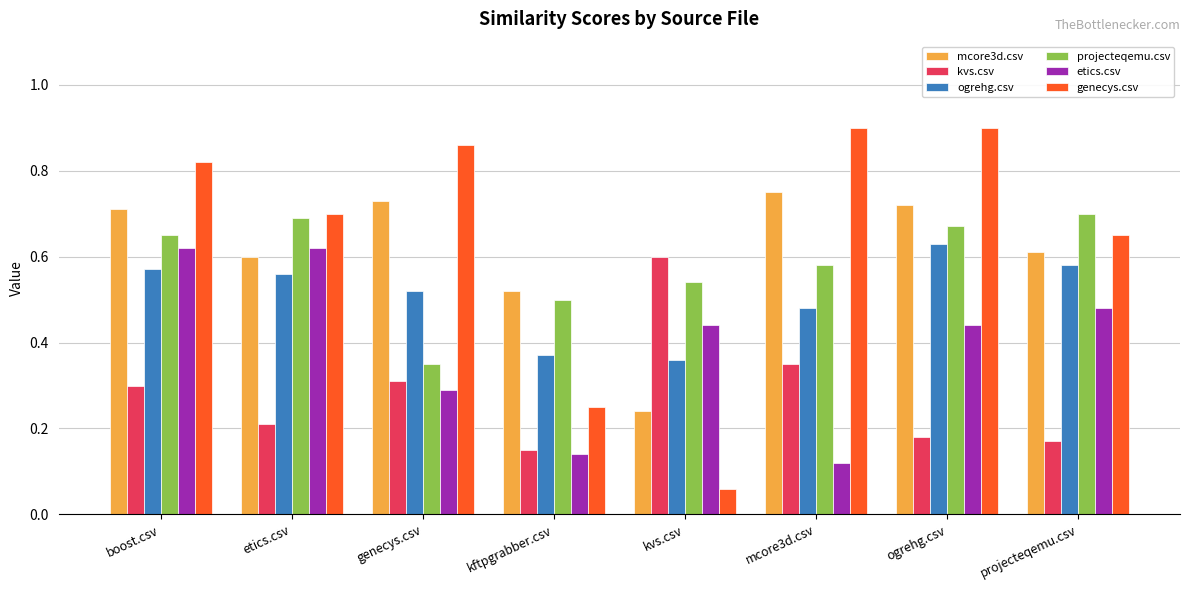

Are the bars grouped side by side (vs. stacked)?

Yes